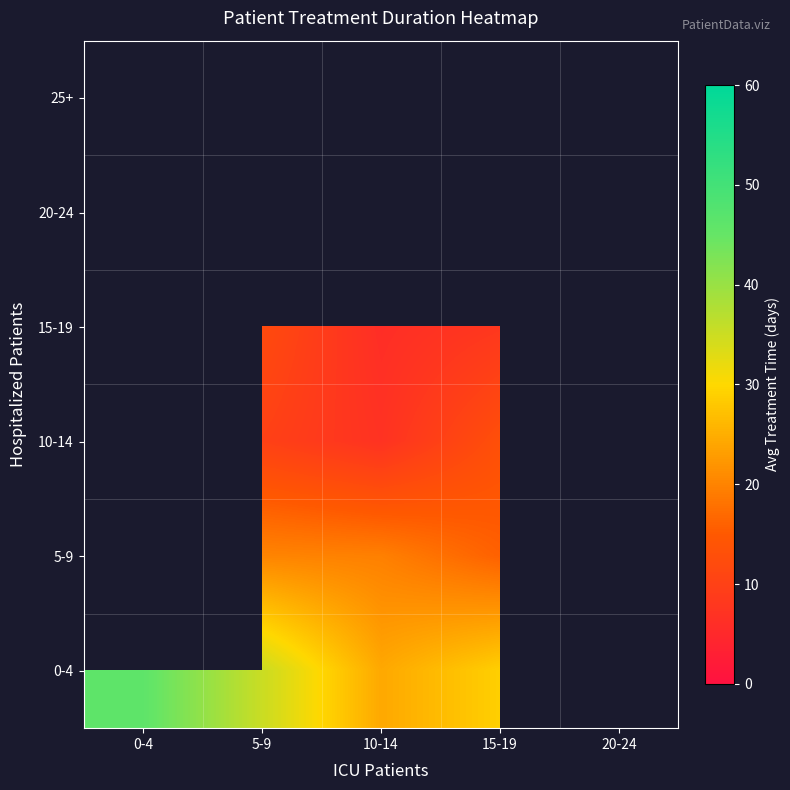

Count the number of categories in the chart.

5